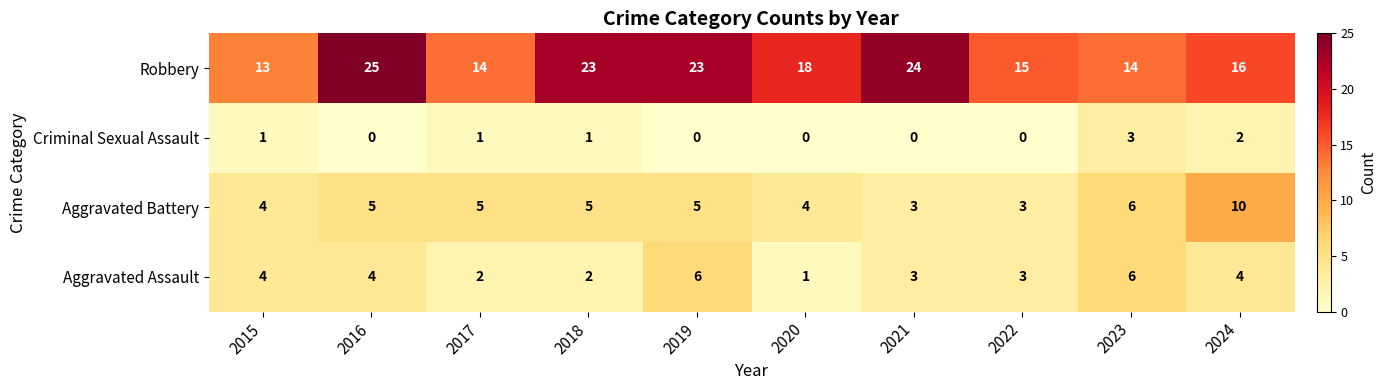

The value of Aggravated Battery at 2024 is 15. True or false?

False